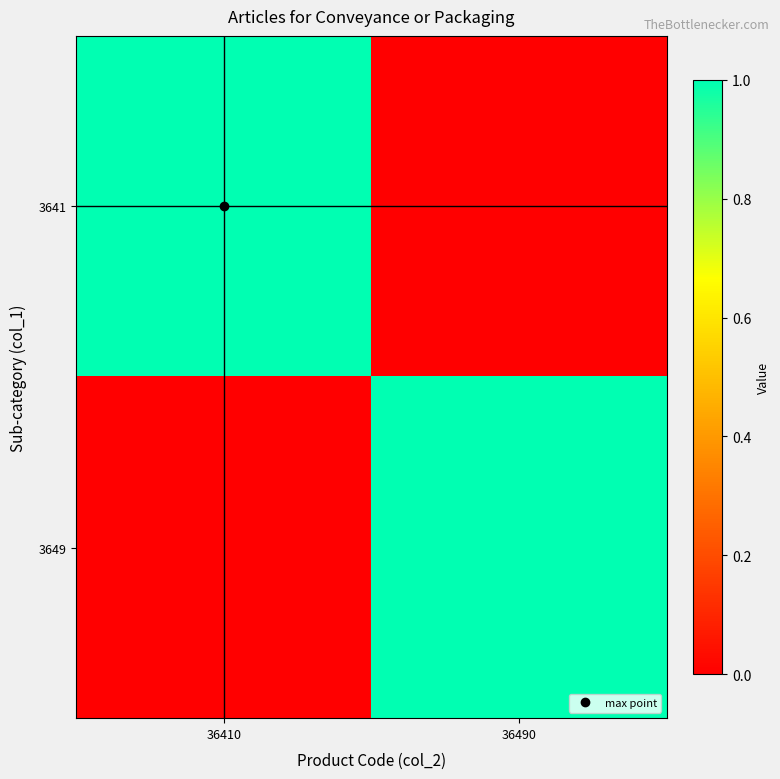

Reading left to right, transcribe all the data shown in this chart.

3641: 36410=1	36490=0
3649: 36410=0	36490=1